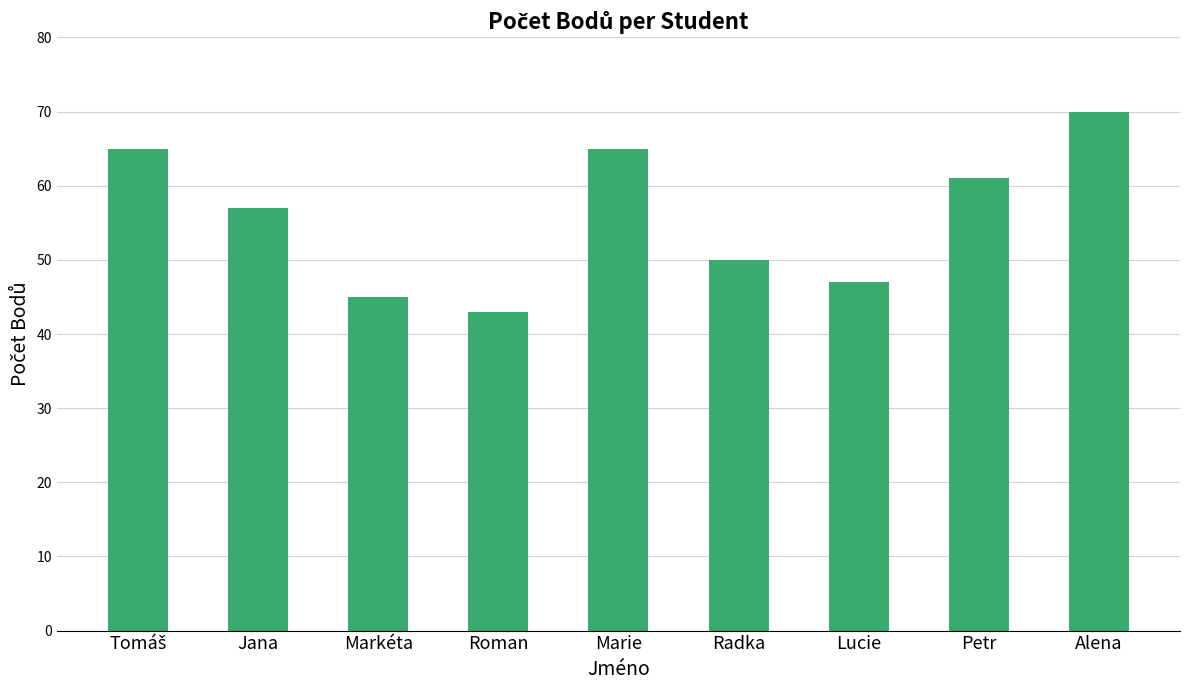

Which label corresponds to the largest value in the chart?

Alena